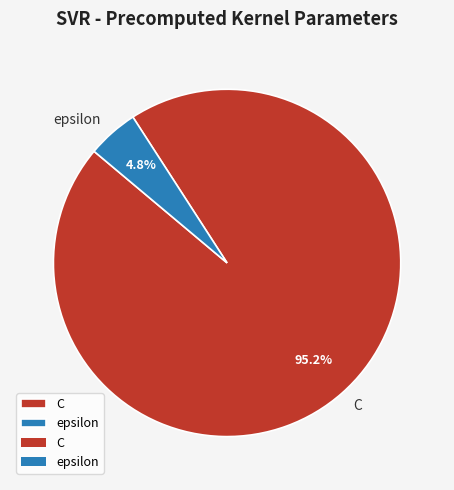

What percentage is the epsilon slice, to the nearest percent?

5%